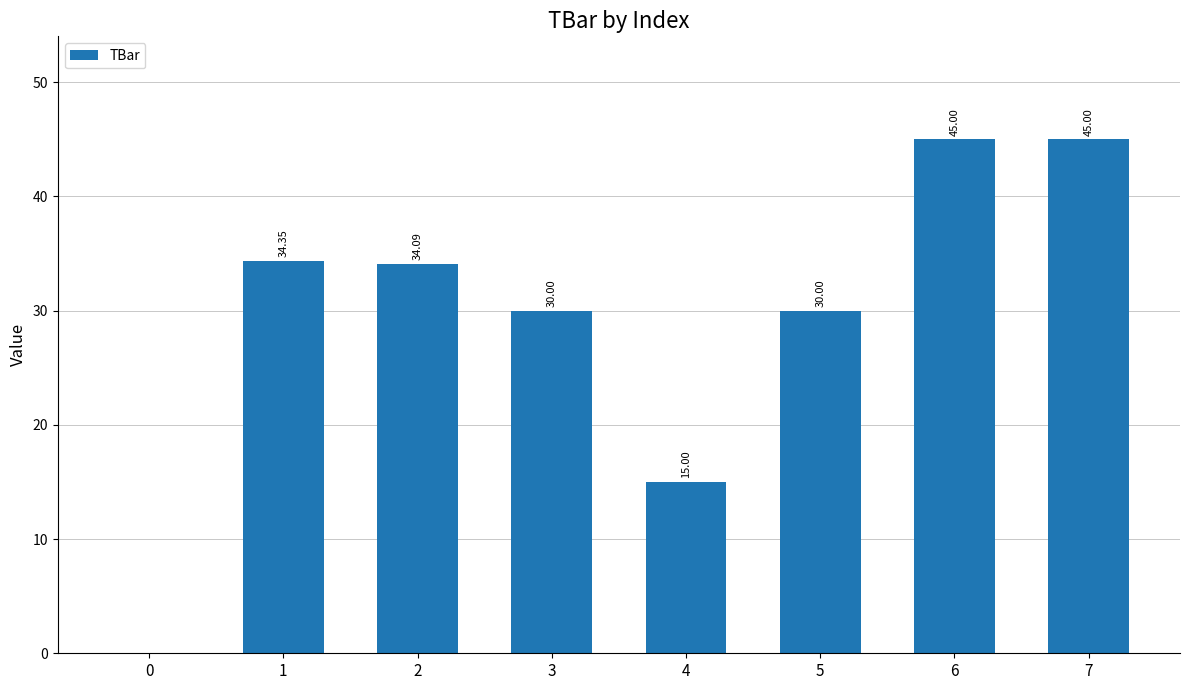

Where is the data nearest to the value 22?

4